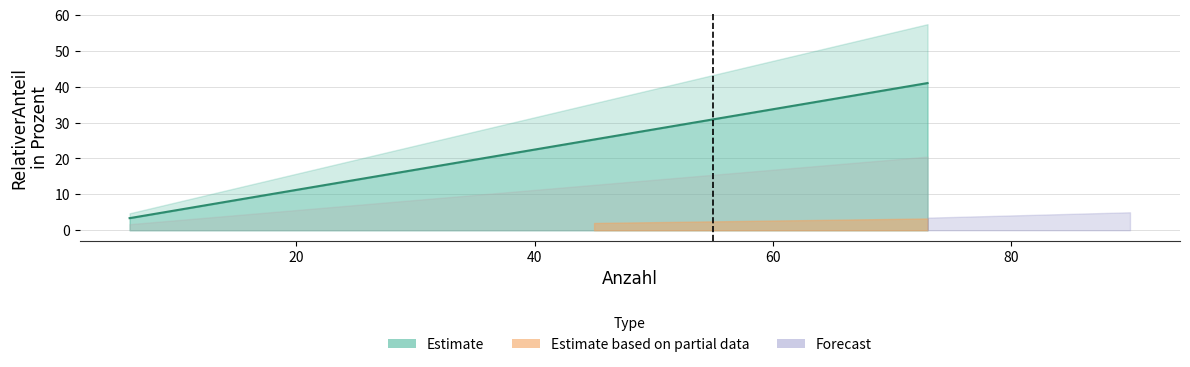

What is the value of the 2nd point from the left?

6.2